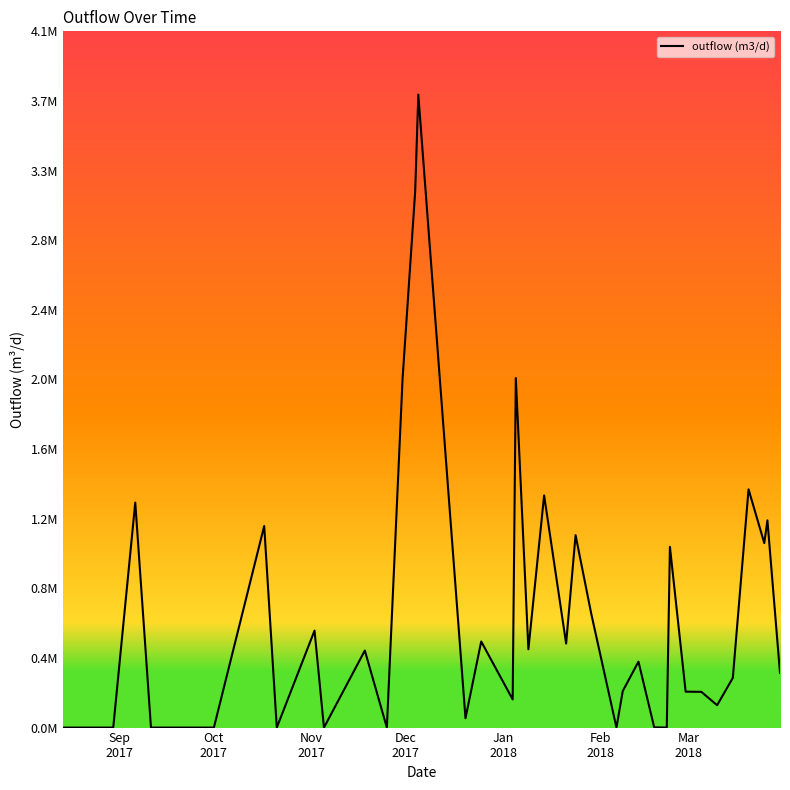

Does the chart have visible grid lines?

No